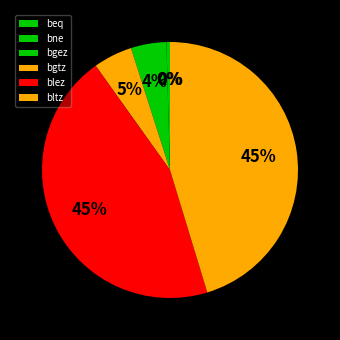

Which slice is the smallest?

beq